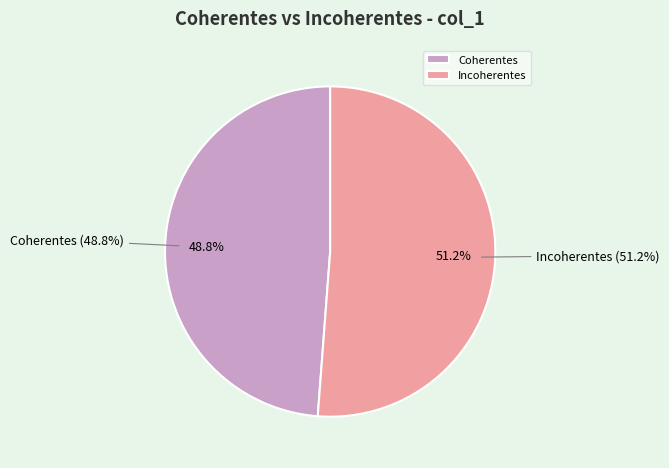

How many segments does this pie chart have?

2